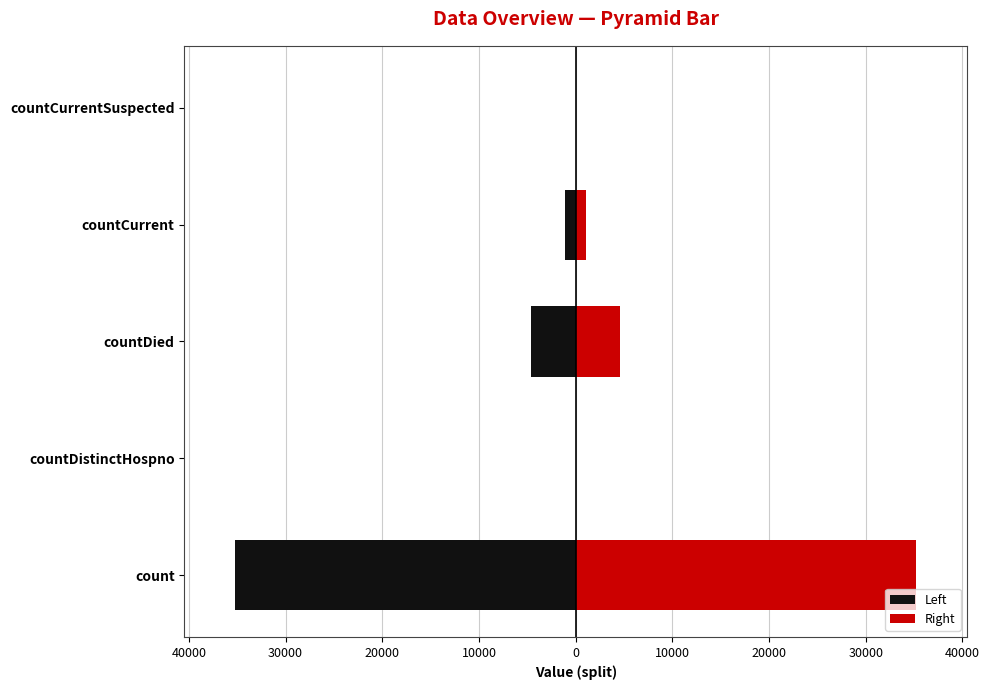

Rank the series by their average value, from highest to lowest.

Right, Left